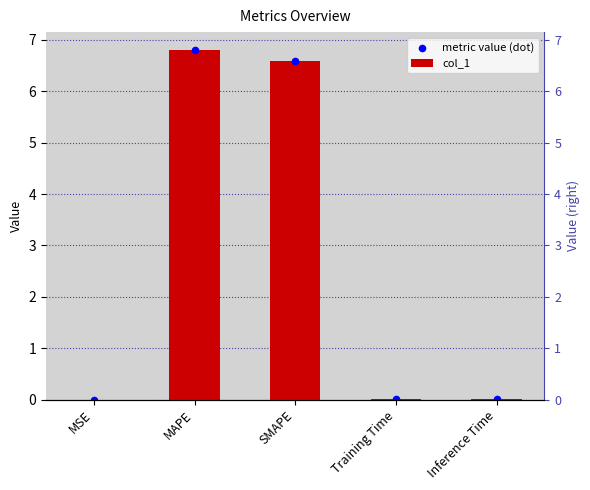

Which series contains the highest Y value?

col_1